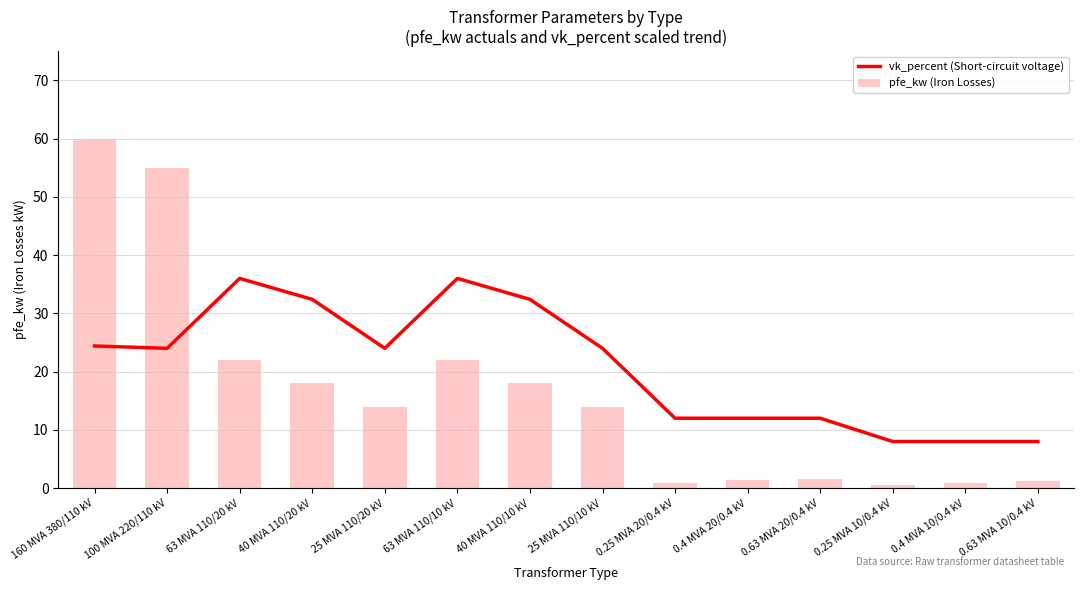

How many data points does each series have?

14